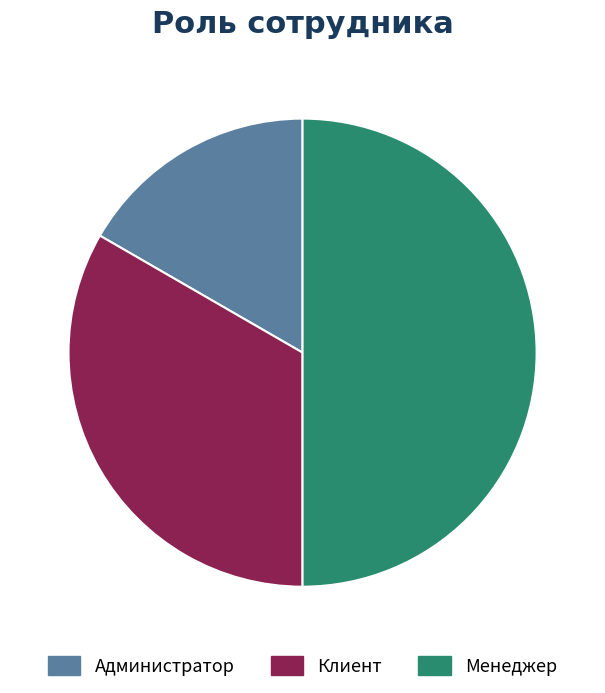

True or false: Администратор accounts for 17% of the total.

True